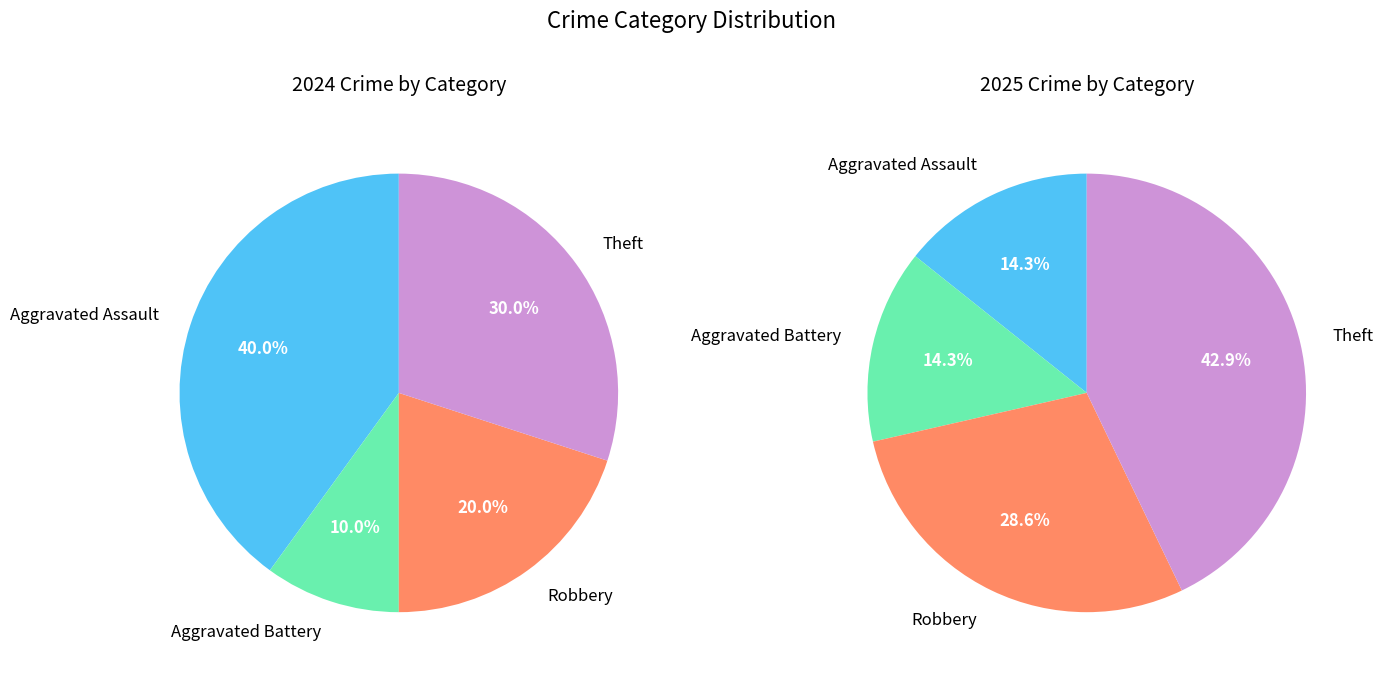

To the nearest percent, what is the combined percentage of Aggravated Battery and Aggravated Assault?

29%